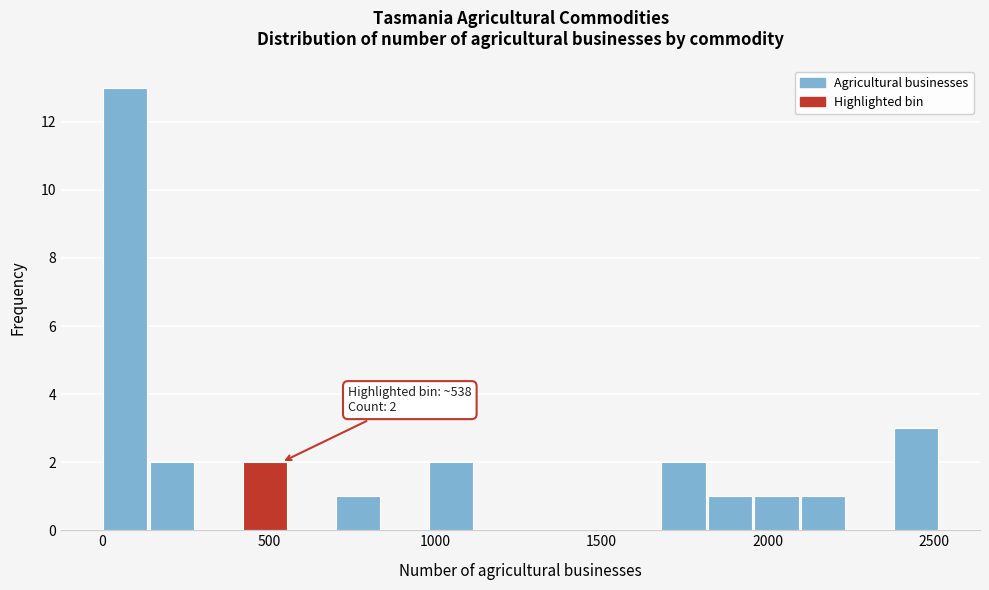

Around what value on the x-axis is the tallest bar? Give the approximate position of its centre, as read against the axis.

50